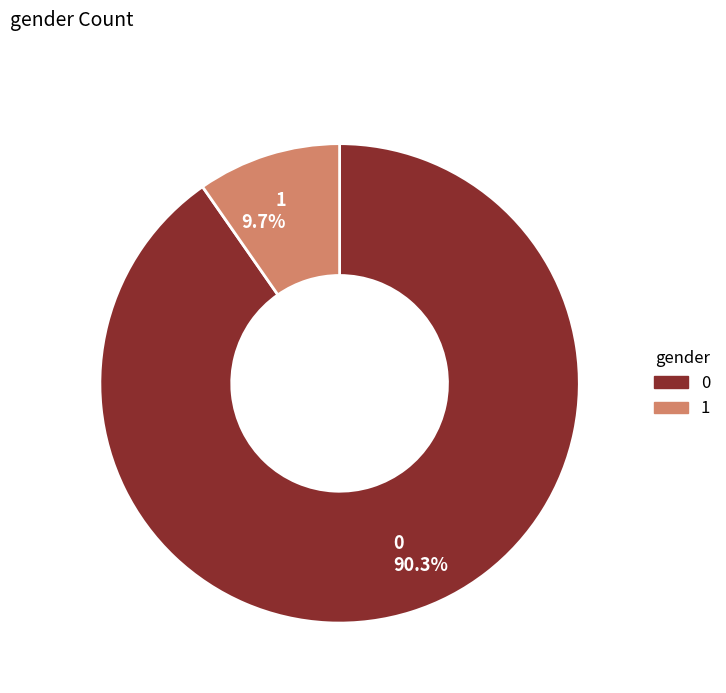

To the nearest percent, what portion does 0 represent?

90%